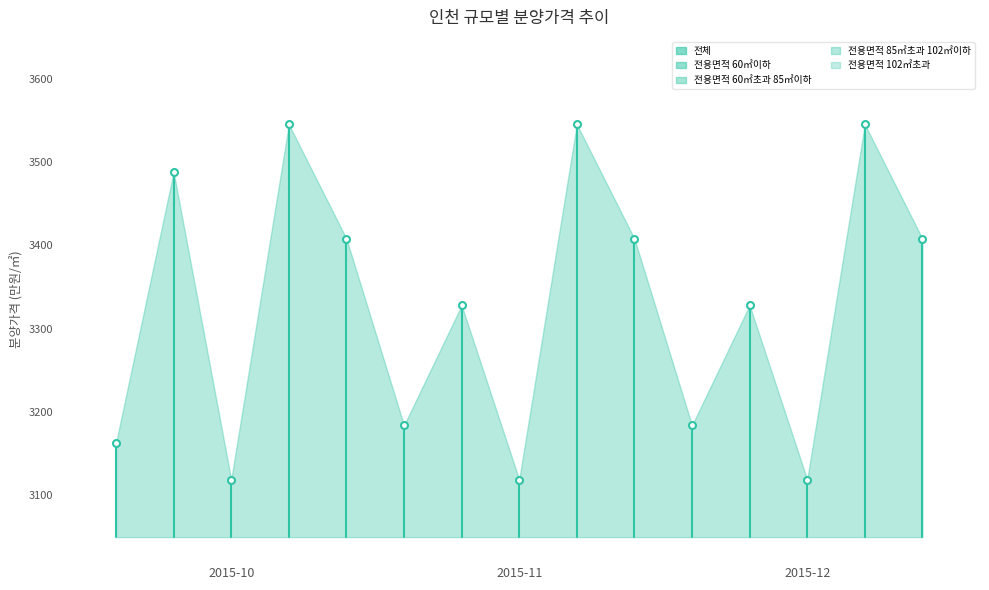

Is it true that 전용면적 60㎡이하 equals 742 at 2015-11?

False